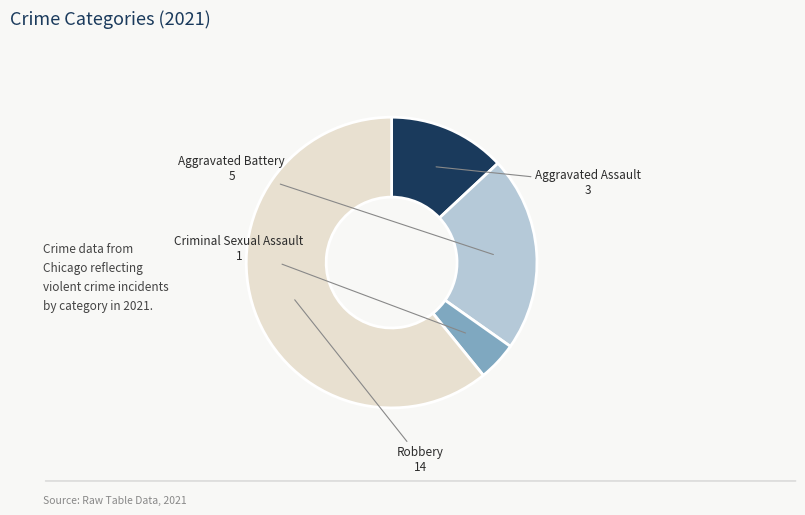

Is there any slice that represents more than half of the pie?

Yes